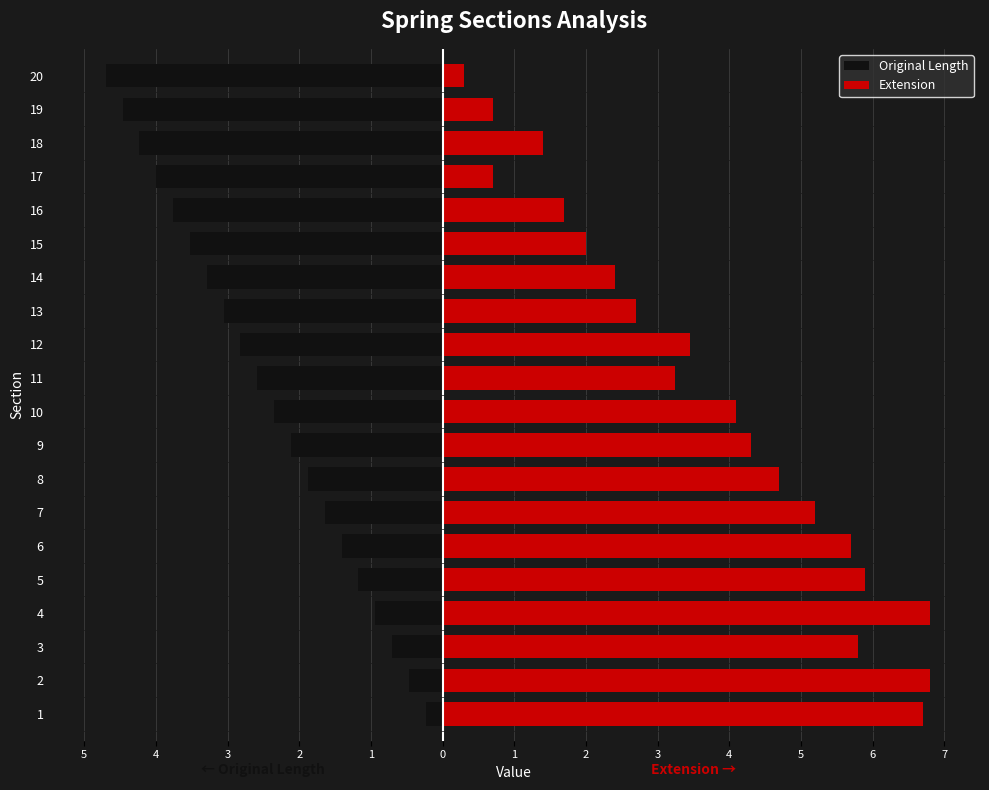

Does the chart contain stacked bars?

No